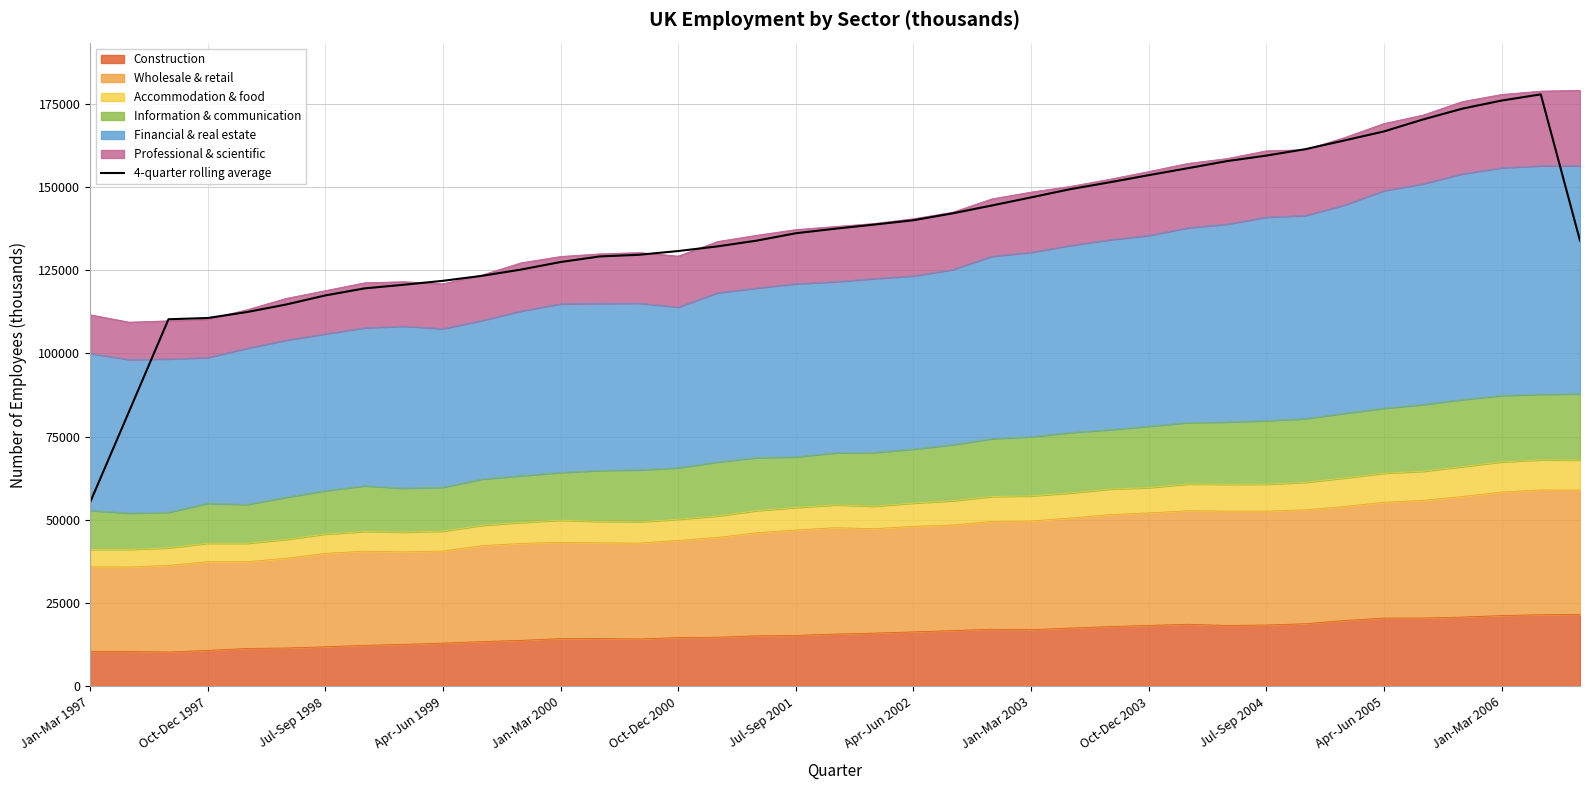

What is the value of the 37th point from the left?

175951.0